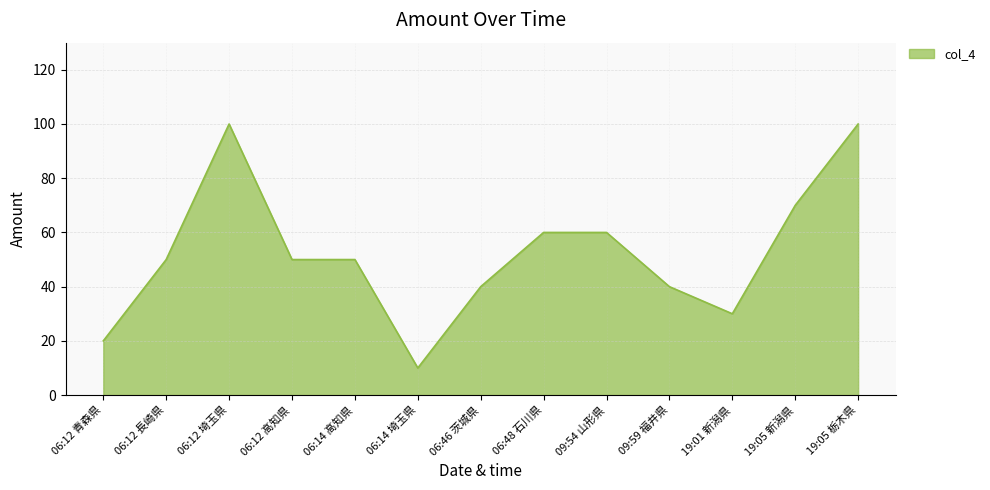

What is the change in value from 06:46 茨城県 to 09:54 山形県?

+20